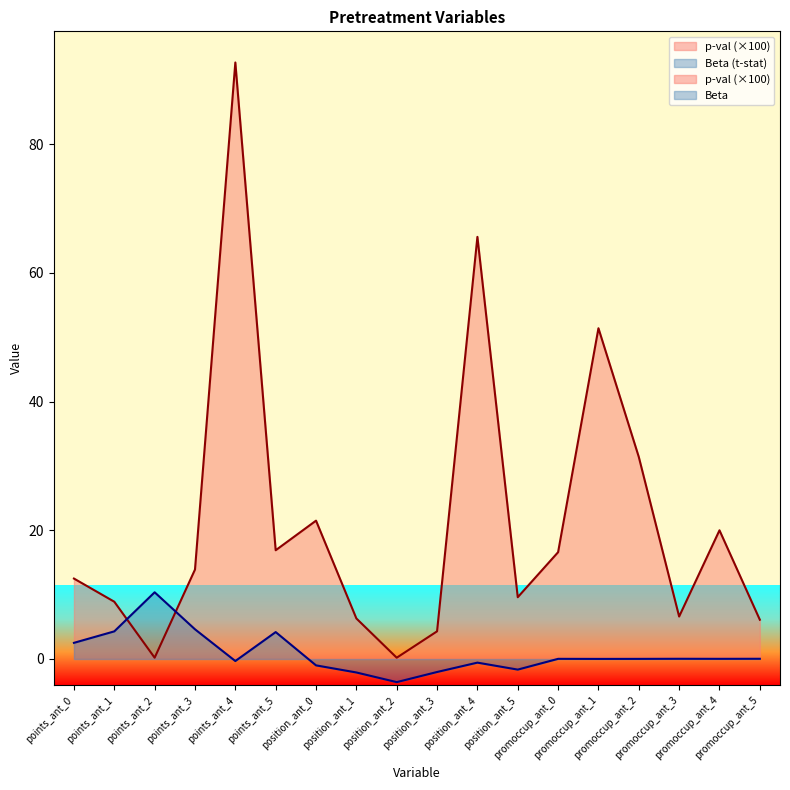

What value does the p-val series have at points_ant_4?

92.7